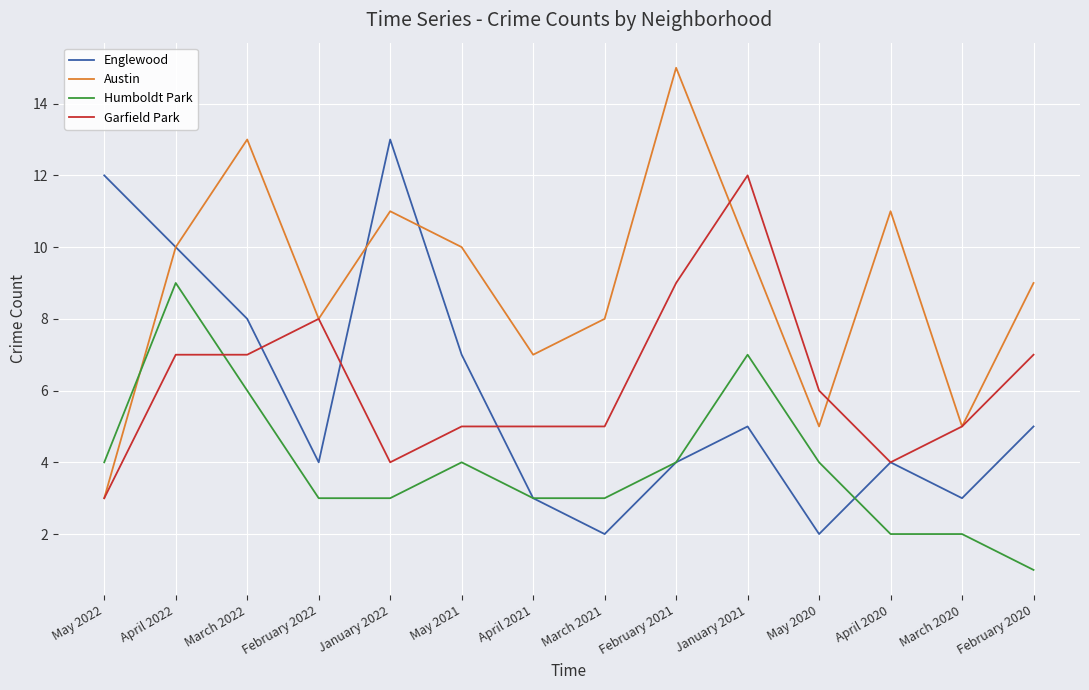

True or false: Humboldt Park has a value of 4 at February 2022.

False